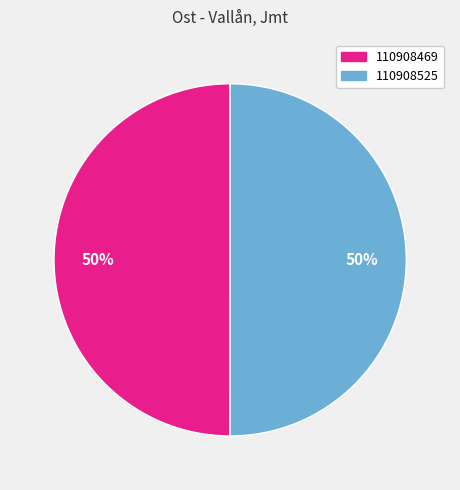

Is it true that 110908525 is 50% of the pie?

True